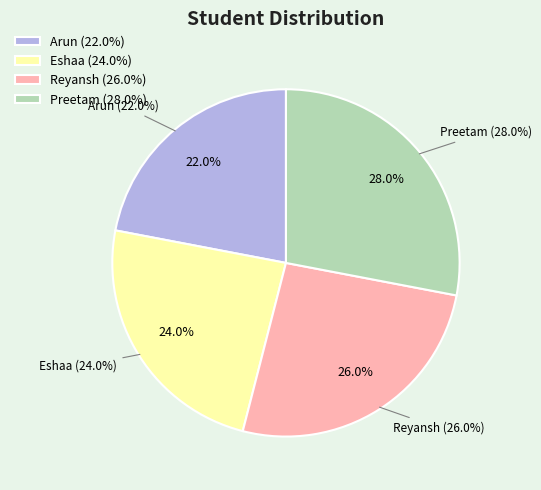

Is the sum of Arun and Preetam greater than half?

No